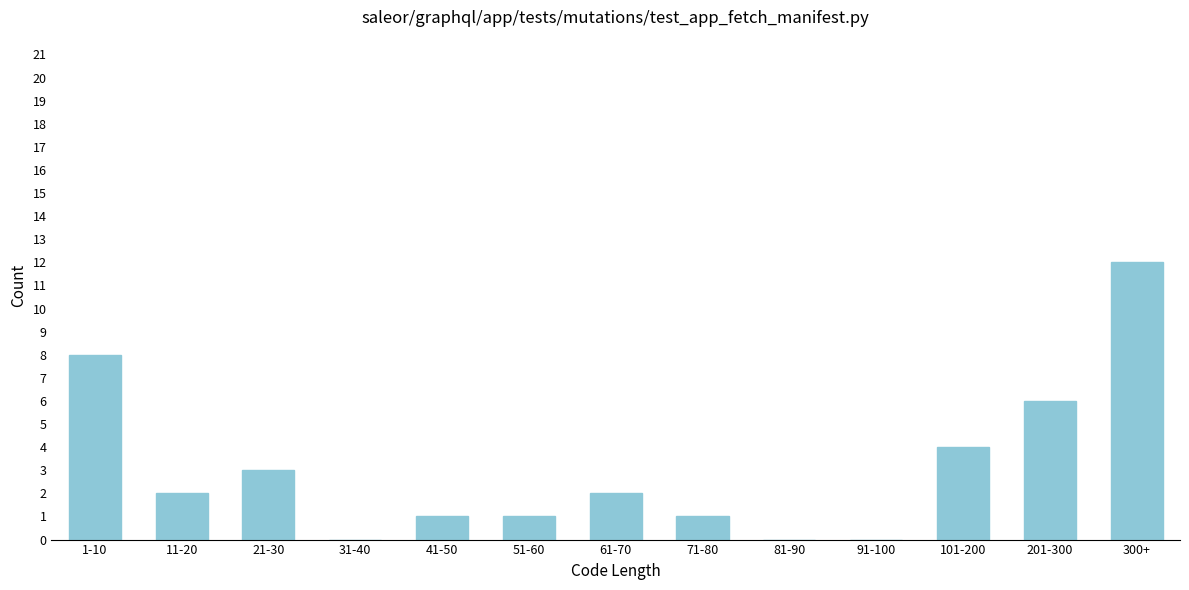

Reading right to left, list all the values displayed in this chart.

300+=12	201-300=6	101-200=4	91-100=0	81-90=0	71-80=1	61-70=2	51-60=1	41-50=1	31-40=0	21-30=3	11-20=2	1-10=8